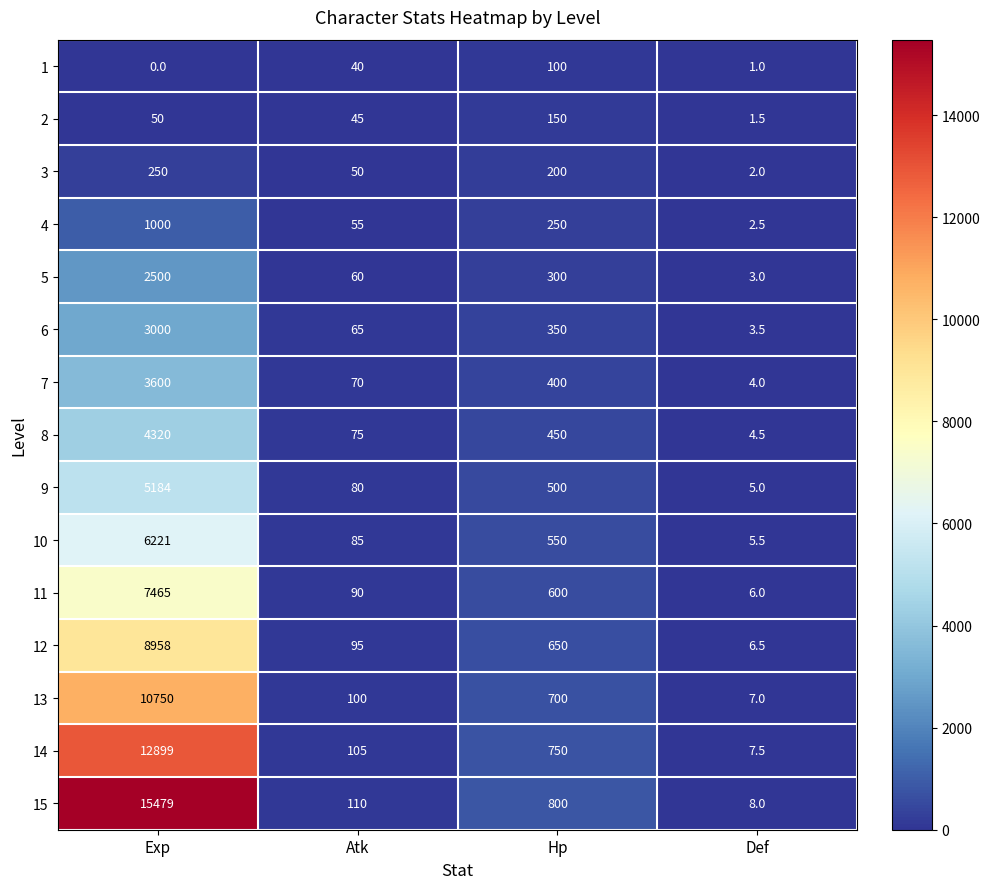

Which series has the largest range (max minus min)?

15